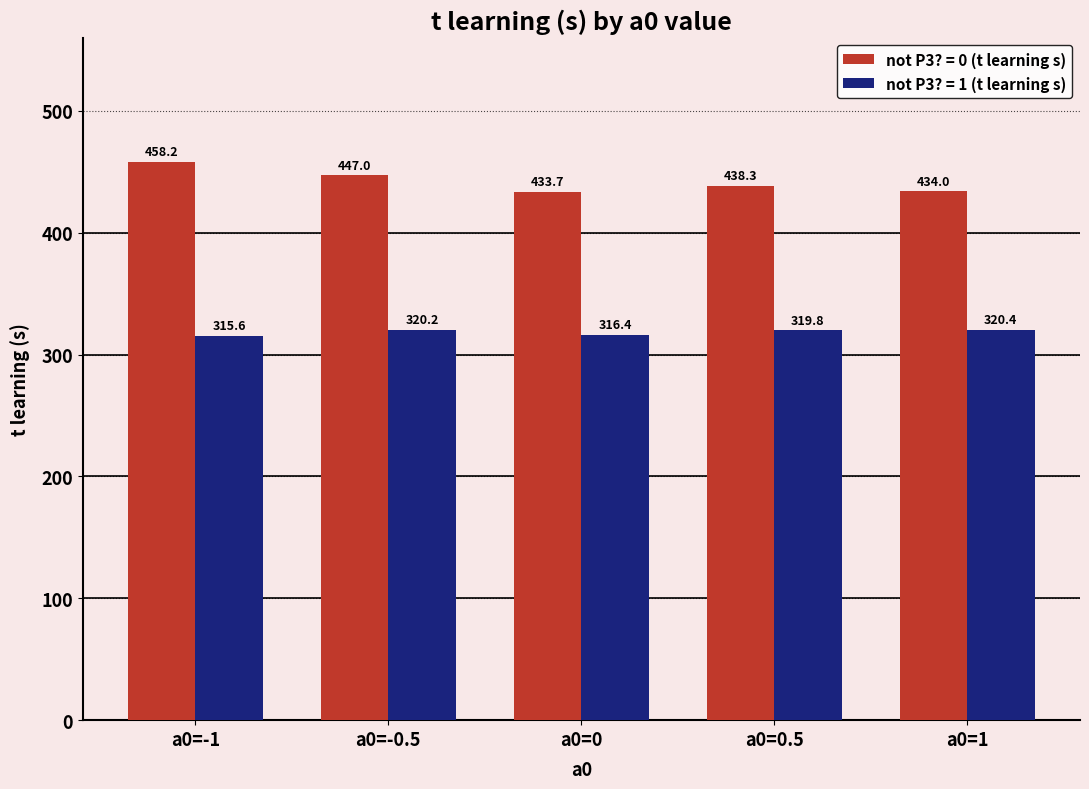

What is the difference between the maximum and minimum values in the not P3? = 1 (t learning s) series?

4.9